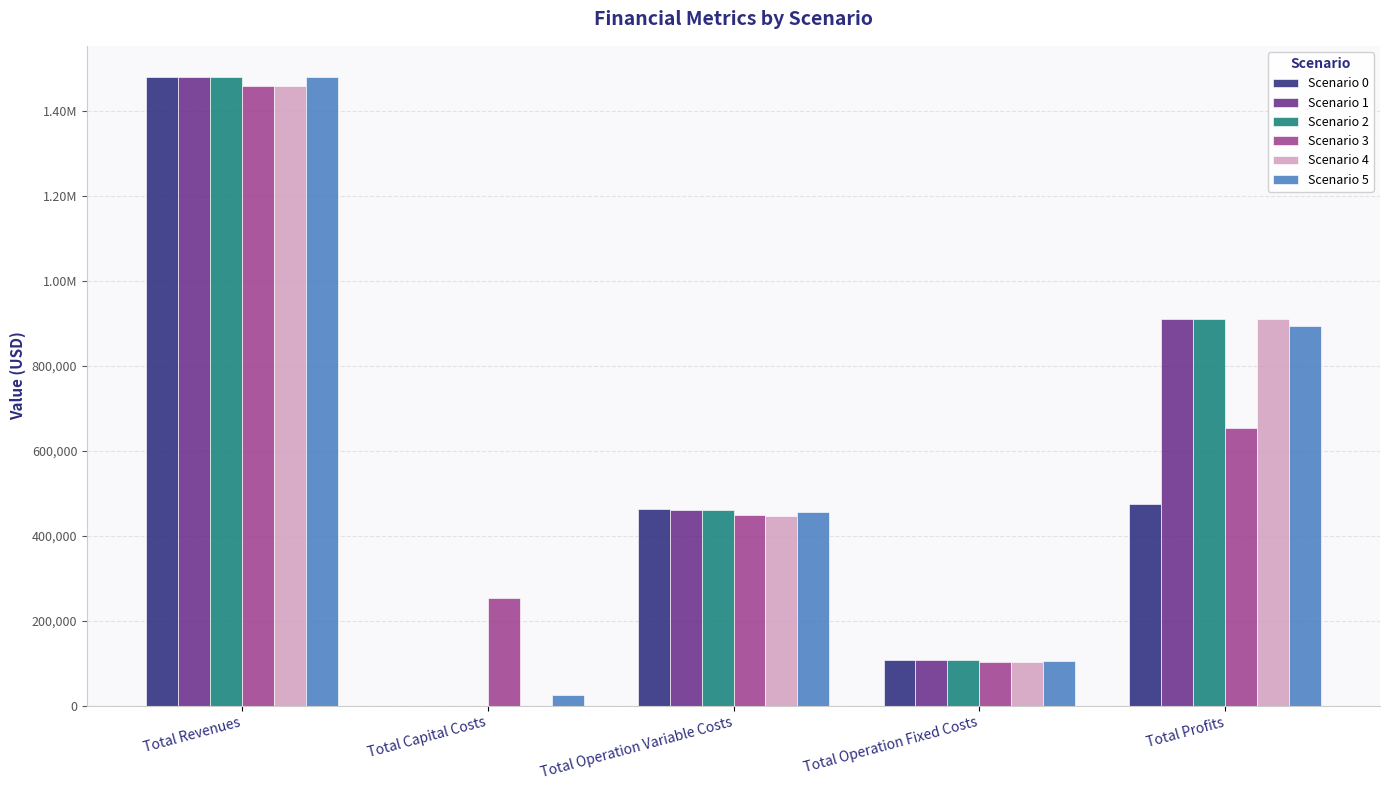

Does the chart contain stacked bars?

No